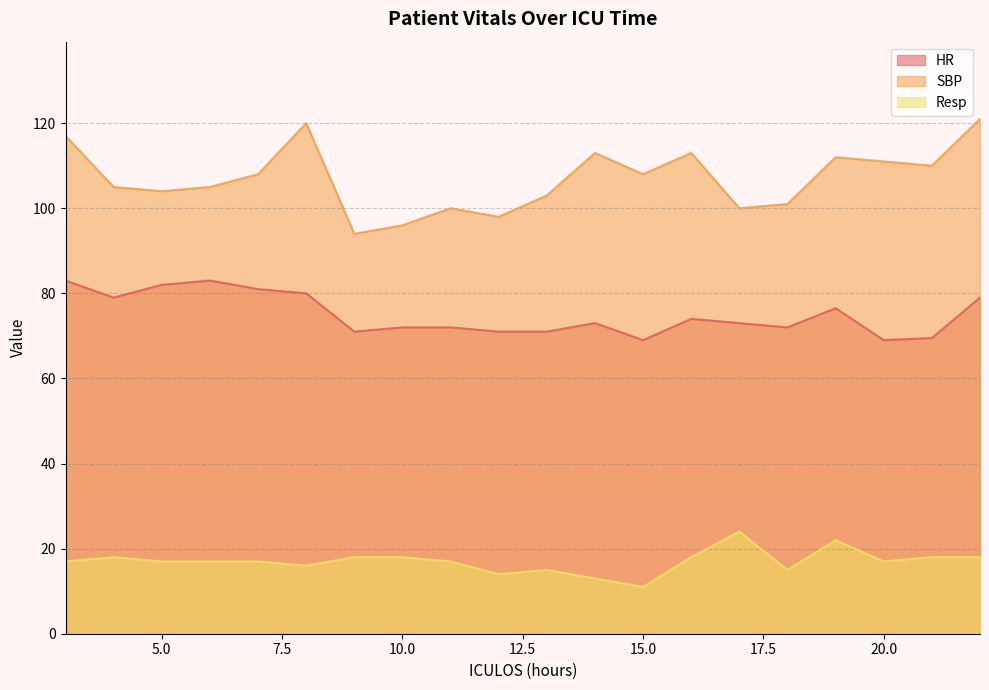

List the labels in order of HR value, largest first.

3, 6, 5, 7, 8, 4, 22, 19, 16, 14, 17, 10, 11, 18, 9, 12, 13, 21, 15, 20